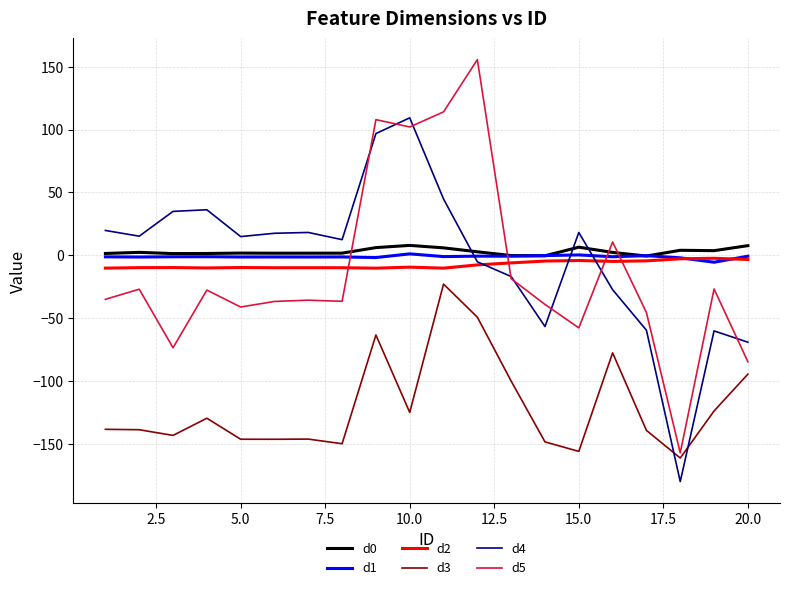

Which series has the widest spread of values?

d5